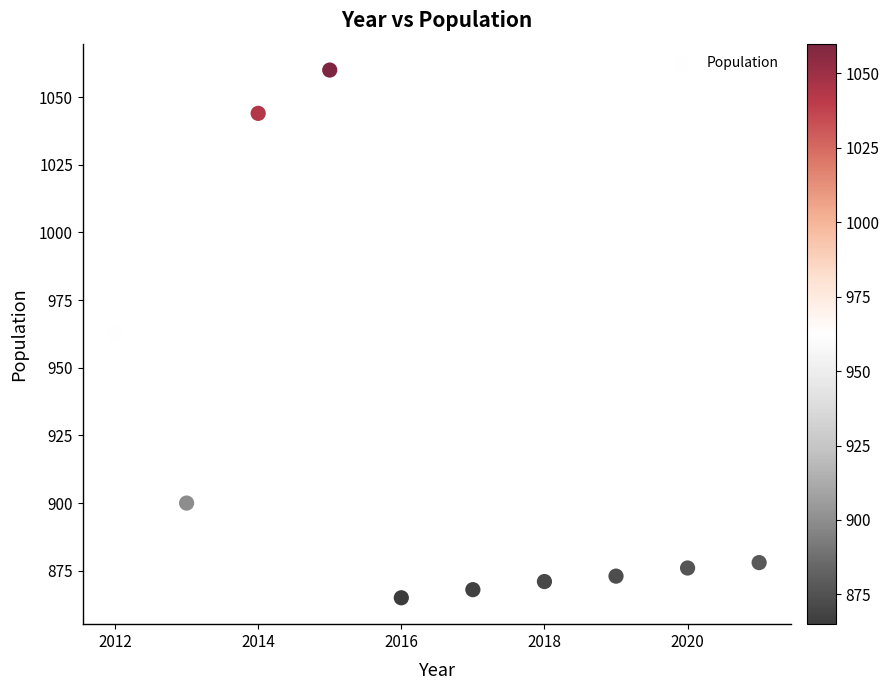

What is the range of Y values (max minus min)?

195